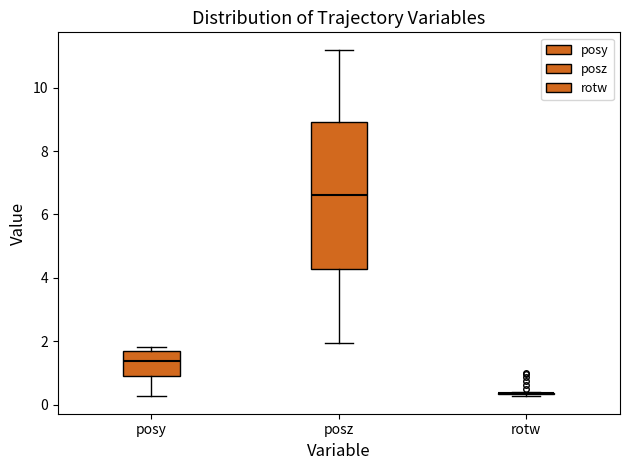

Comparing the boxes themselves (not the whiskers), which one is the tallest?

posz